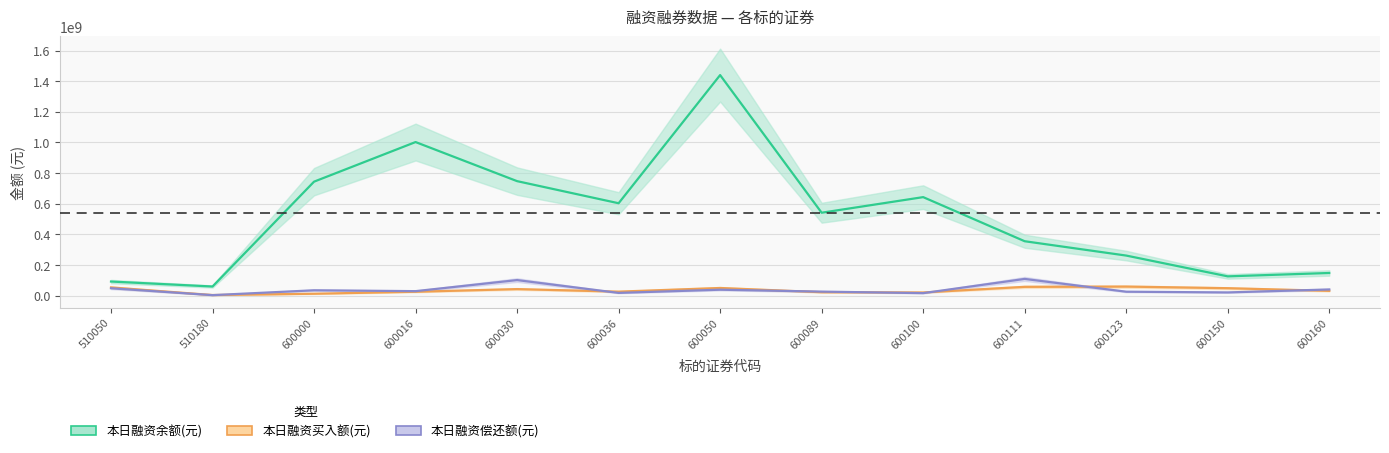

How many values in the 本日融资买入额(元) series are below 30670788?

6